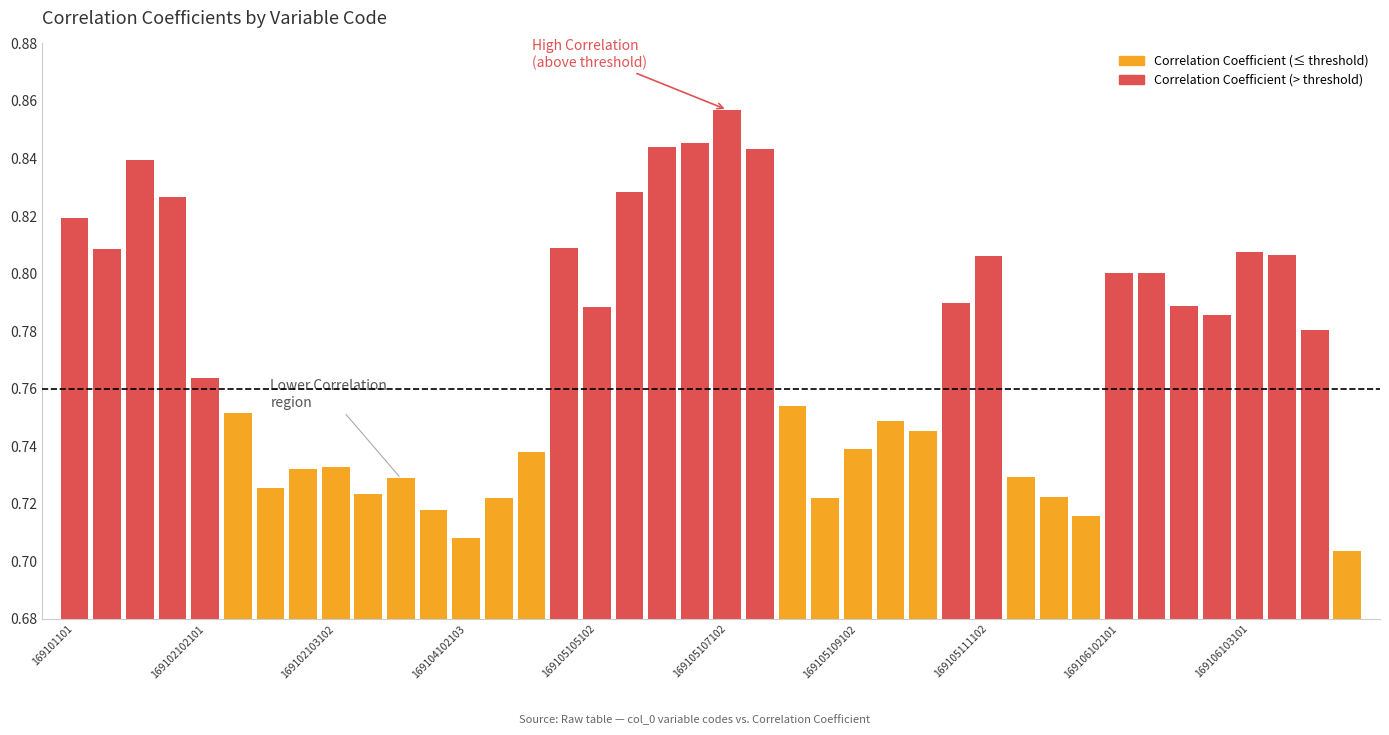

How many values are between 0 and 1?

40